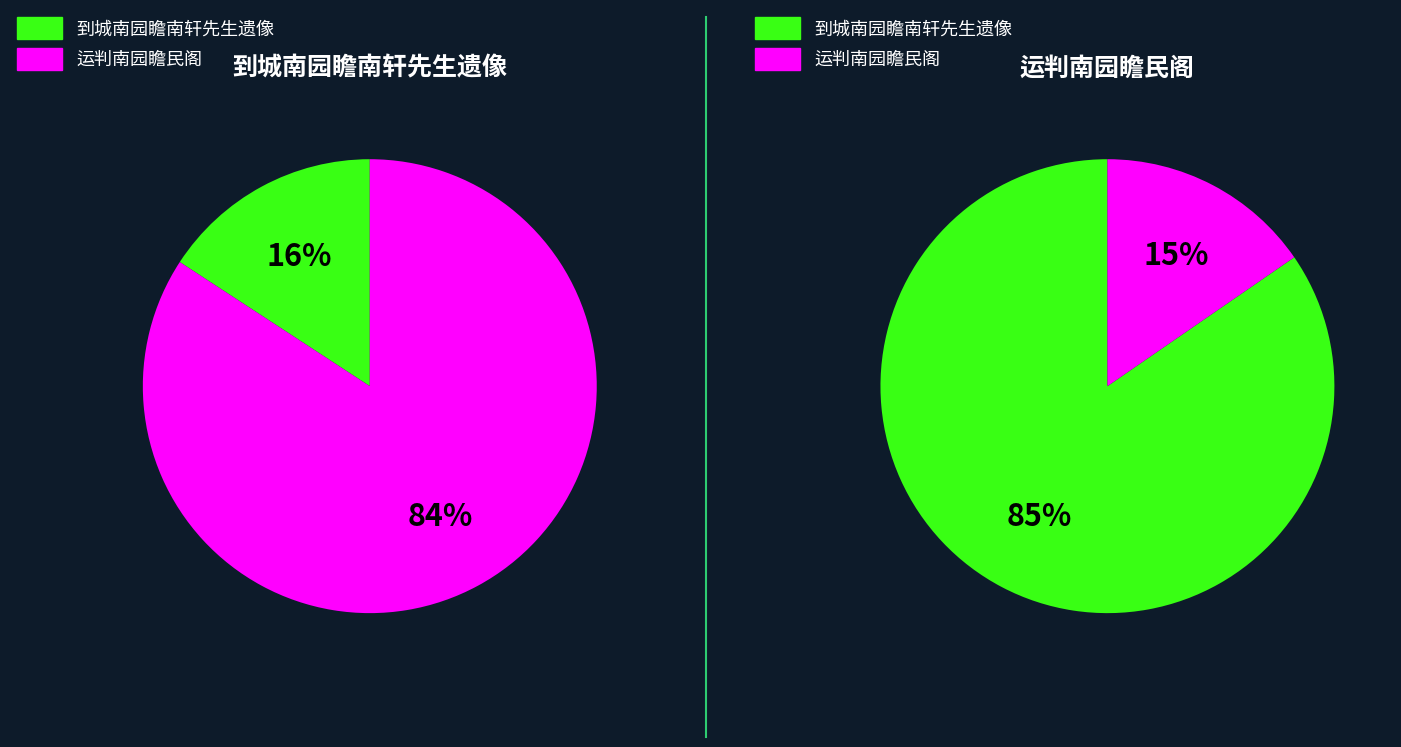

Between 运判南园瞻民阁 and 到城南园瞻南轩先生遗像, which is larger?

运判南园瞻民阁